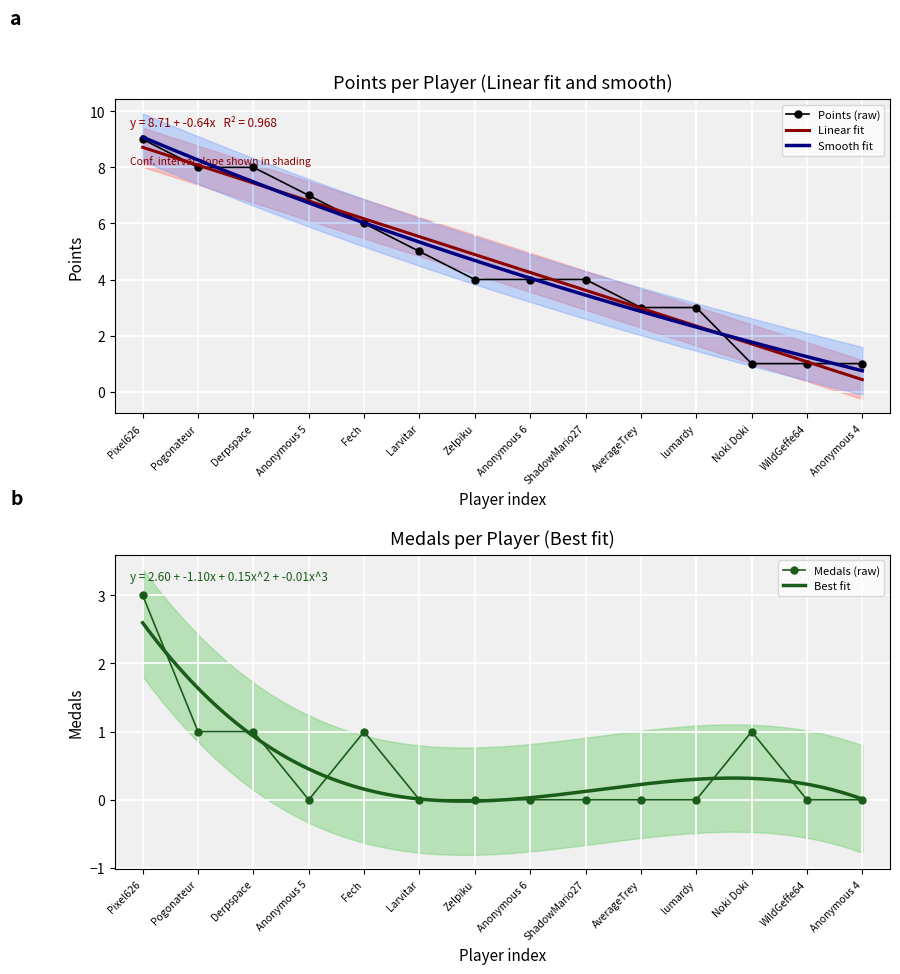

What is the maximum value for Points (raw)?

9